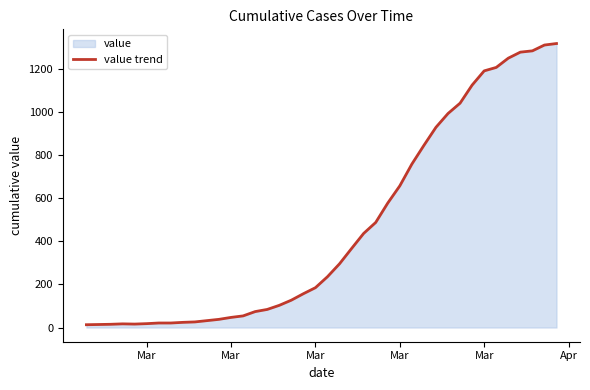

What is the difference between the second highest and minimum values?

1299